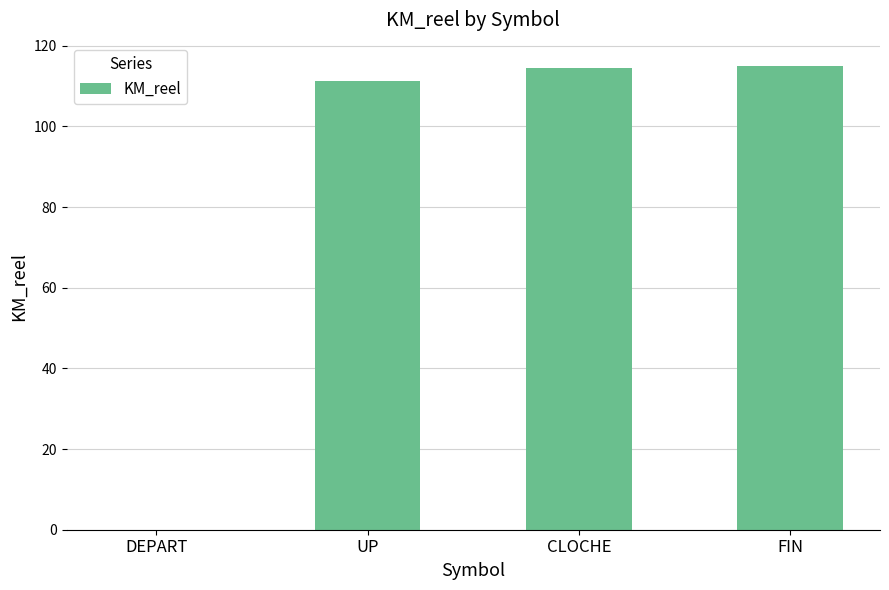

How many positive values are there?

3